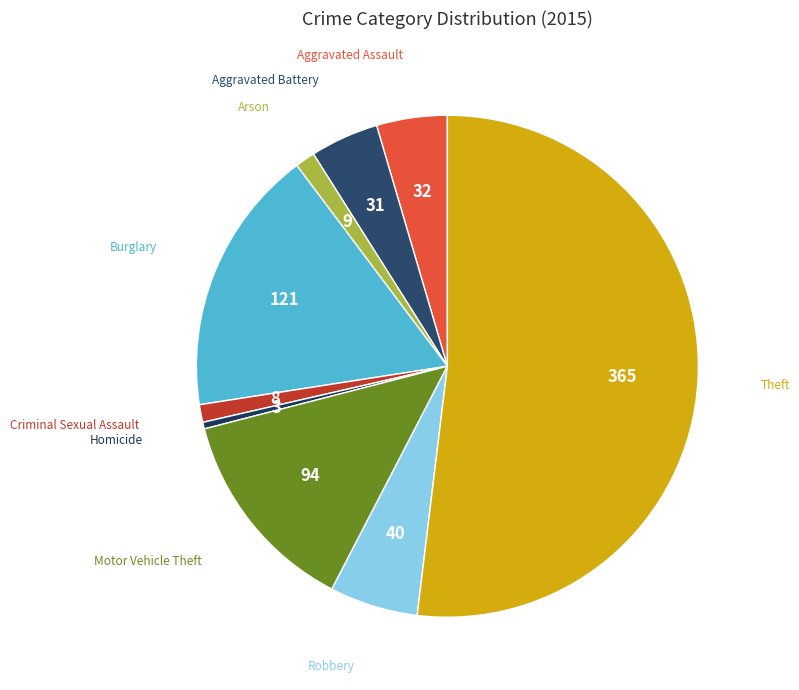

How many segments does this pie chart have?

9